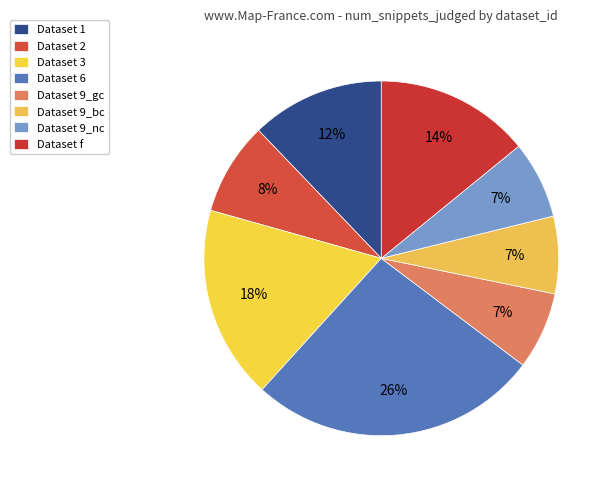

How many segments does this pie chart have?

8